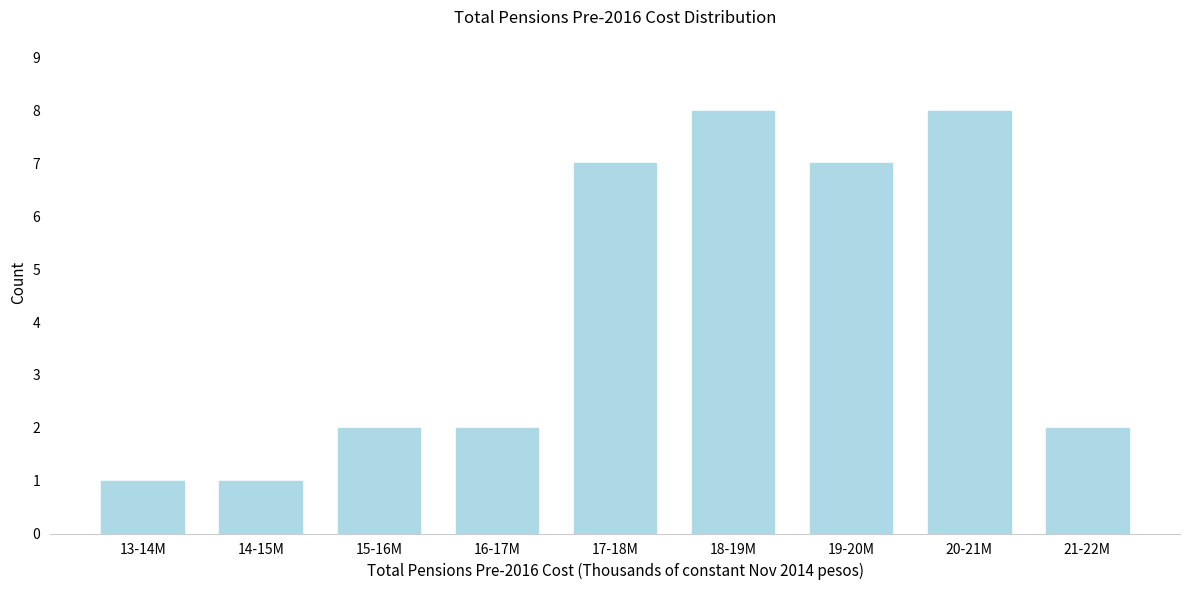

Reading left to right, list all the values displayed in this chart.

13-14M=1	14-15M=1	15-16M=2	16-17M=2	17-18M=7	18-19M=8	19-20M=7	20-21M=8	21-22M=2